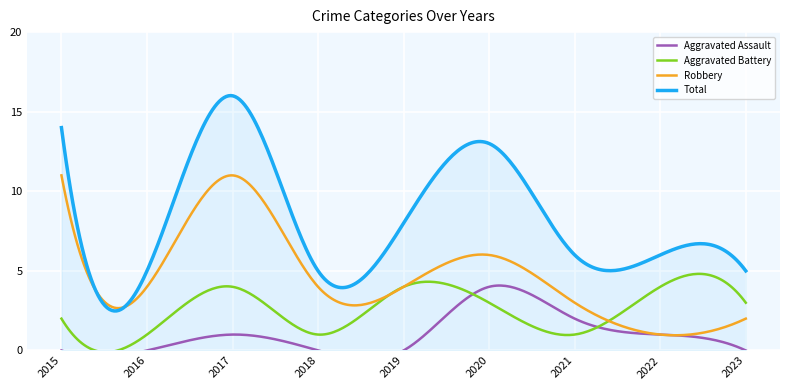

At how many categories does at least one series exceed 13?

2